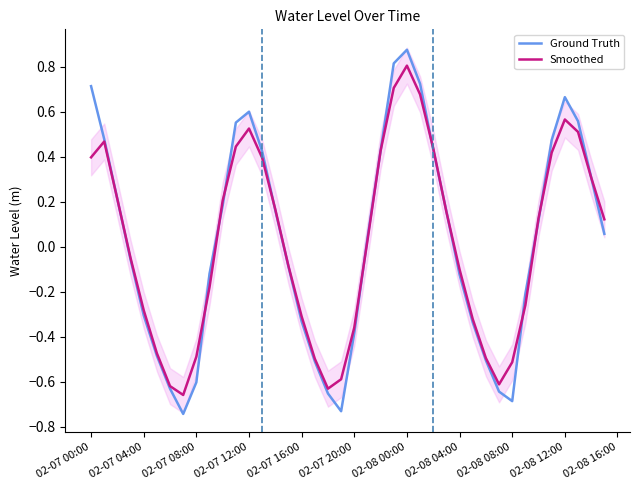

How many negative values does the Ground Truth series have?

19